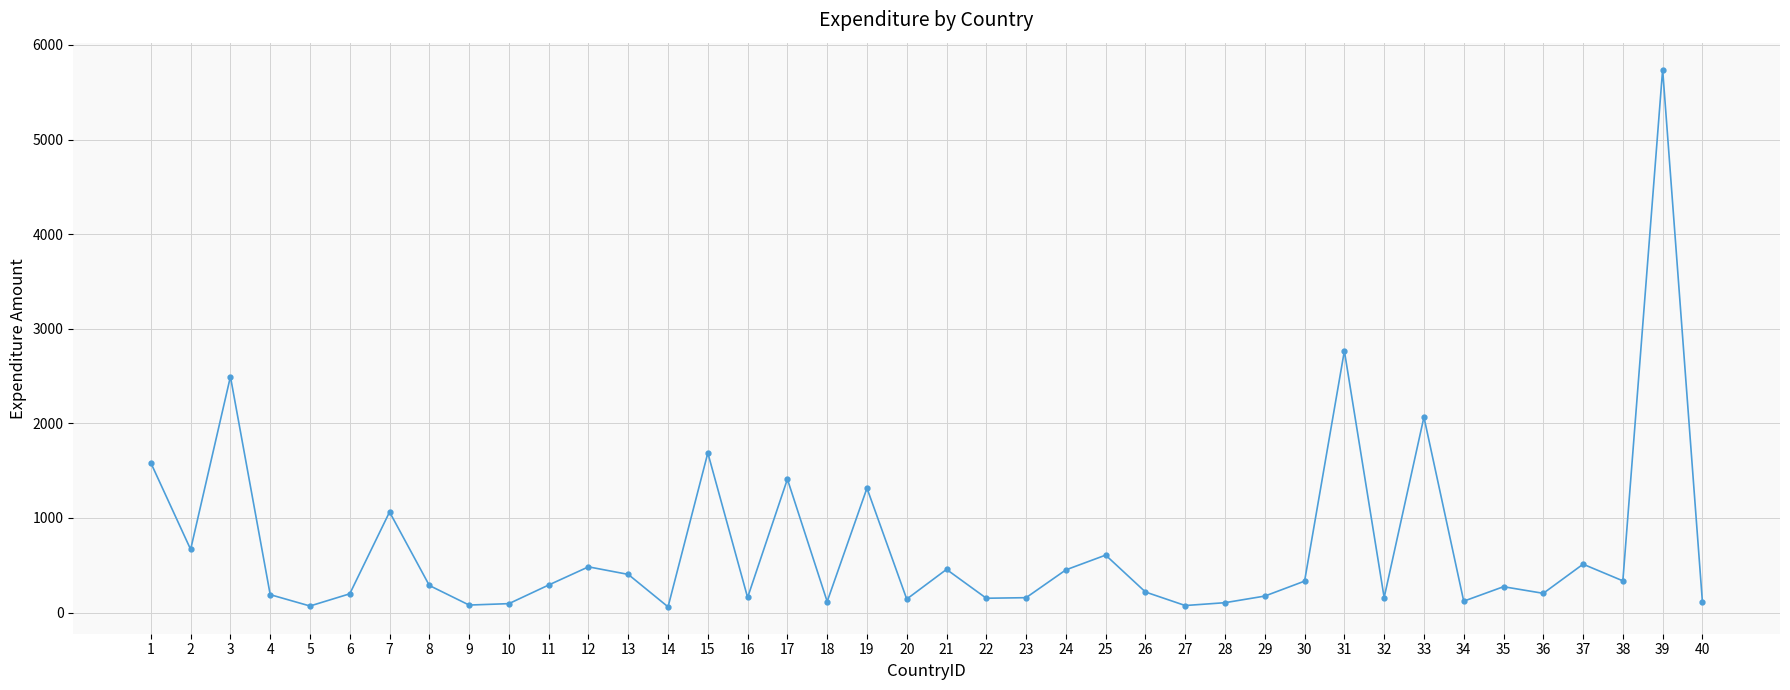

What is the difference between the second highest and minimum values?

2706